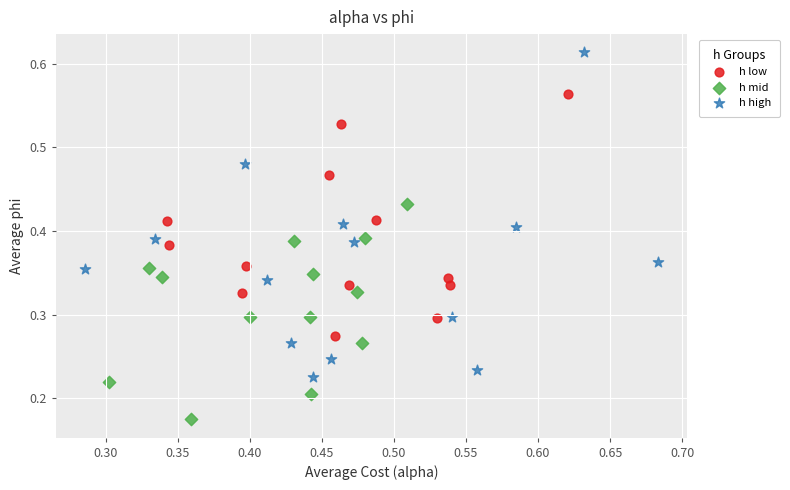

Which series contains the lowest Y value?

h mid